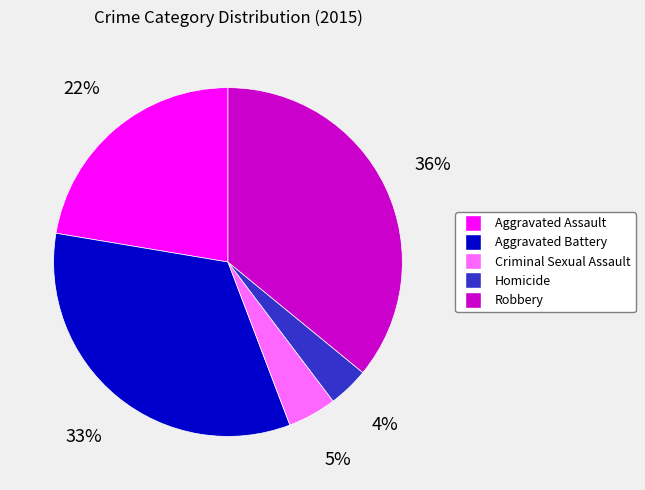

Does Aggravated Assault account for over 50% of the chart?

No